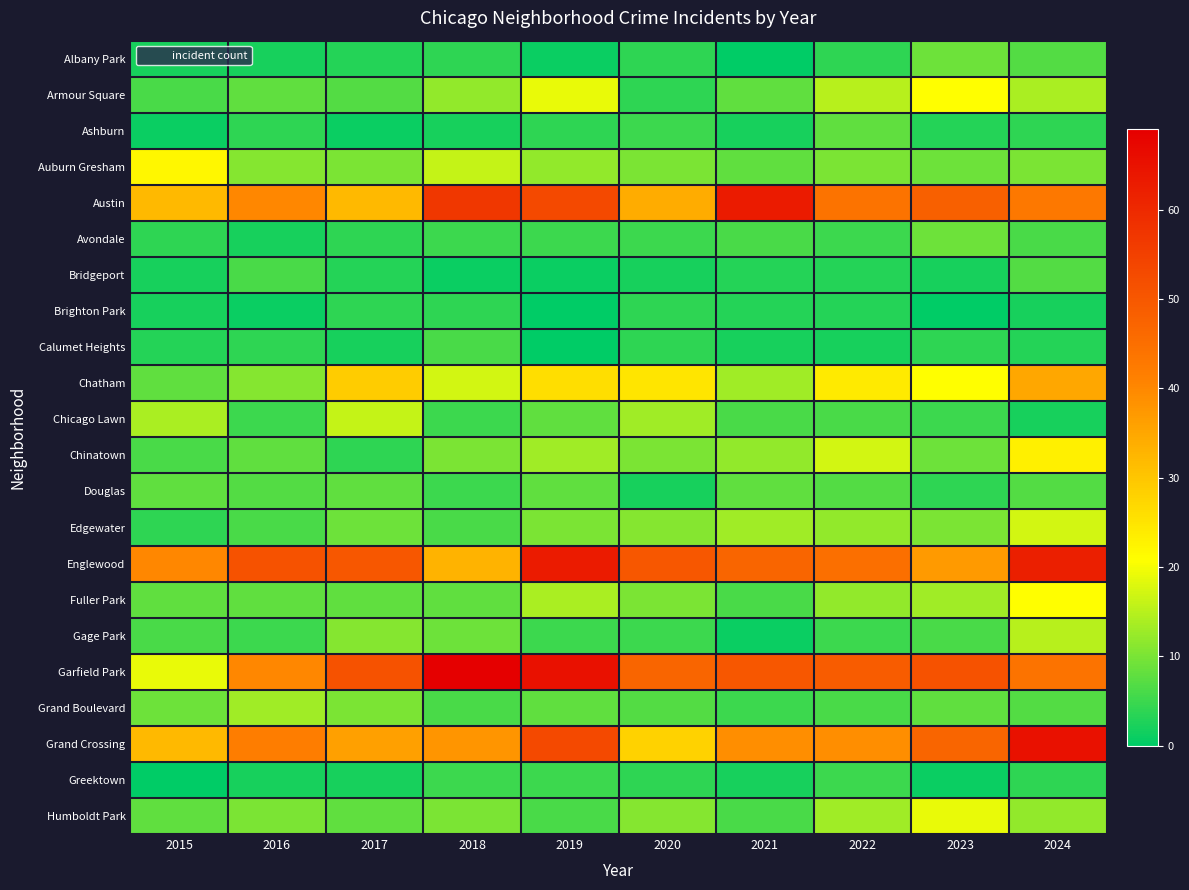

Reading left to right, extract all data points from this chart.

Albany Park: 2015=2	2016=2	2017=3	2018=4	2019=1	2020=4	2021=0	2022=4	2023=9	2024=7
Armour Square: 2015=6	2016=8	2017=7	2018=12	2019=19	2020=4	2021=8	2022=15	2023=21	2024=14
Ashburn: 2015=1	2016=4	2017=1	2018=2	2019=4	2020=5	2021=2	2022=8	2023=3	2024=4
Auburn Gresham: 2015=22	2016=11	2017=10	2018=16	2019=12	2020=10	2021=8	2022=10	2023=9	2024=10
Austin: 2015=32	2016=40	2017=32	2018=57	2019=53	2020=34	2021=63	2022=44	2023=48	2024=43
Avondale: 2015=4	2016=2	2017=4	2018=5	2019=5	2020=5	2021=6	2022=5	2023=9	2024=6
Bridgeport: 2015=2	2016=6	2017=3	2018=1	2019=1	2020=2	2021=3	2022=3	2023=2	2024=7
Brighton Park: 2015=2	2016=1	2017=4	2018=4	2019=0	2020=4	2021=3	2022=3	2023=0	2024=2
Calumet Heights: 2015=3	2016=4	2017=2	2018=6	2019=0	2020=4	2021=2	2022=2	2023=4	2024=3
Chatham: 2015=8	2016=11	2017=29	2018=17	2019=26	2020=25	2021=13	2022=24	2023=21	2024=35
Chicago Lawn: 2015=14	2016=5	2017=16	2018=5	2019=8	2020=13	2021=6	2022=6	2023=5	2024=2
Chinatown: 2015=6	2016=8	2017=4	2018=10	2019=13	2020=10	2021=12	2022=17	2023=9	2024=23
Douglas: 2015=8	2016=7	2017=8	2018=5	2019=8	2020=2	2021=8	2022=7	2023=4	2024=7
Edgewater: 2015=4	2016=6	2017=9	2018=6	2019=10	2020=11	2021=13	2022=12	2023=10	2024=17
Englewood: 2015=40	2016=51	2017=50	2018=33	2019=63	2020=50	2021=47	2022=45	2023=37	2024=62
Fuller Park: 2015=8	2016=8	2017=8	2018=8	2019=14	2020=10	2021=6	2022=12	2023=13	2024=21
Gage Park: 2015=6	2016=5	2017=11	2018=9	2019=5	2020=5	2021=1	2022=5	2023=6	2024=15
Garfield Park: 2015=19	2016=40	2017=51	2018=69	2019=65	2020=47	2021=50	2022=49	2023=51	2024=44
Grand Boulevard: 2015=9	2016=13	2017=10	2018=6	2019=8	2020=7	2021=5	2022=6	2023=8	2024=7
Grand Crossing: 2015=32	2016=42	2017=36	2018=38	2019=53	2020=28	2021=39	2022=39	2023=47	2024=65
Greektown: 2015=0	2016=2	2017=2	2018=5	2019=5	2020=4	2021=2	2022=5	2023=1	2024=4
Humboldt Park: 2015=8	2016=10	2017=8	2018=10	2019=6	2020=11	2021=6	2022=13	2023=19	2024=12